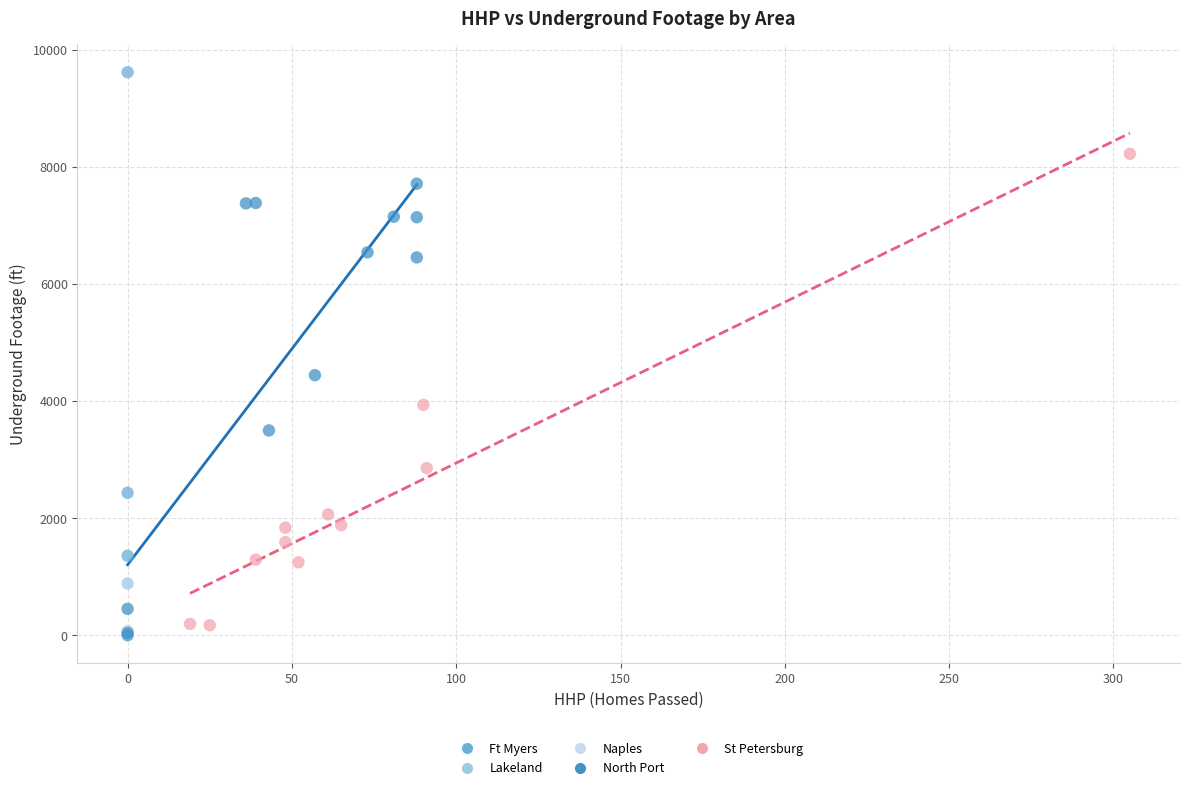

What are all the series names shown in the legend?

Ft Myers, Lakeland, Naples, North Port, St Petersburg